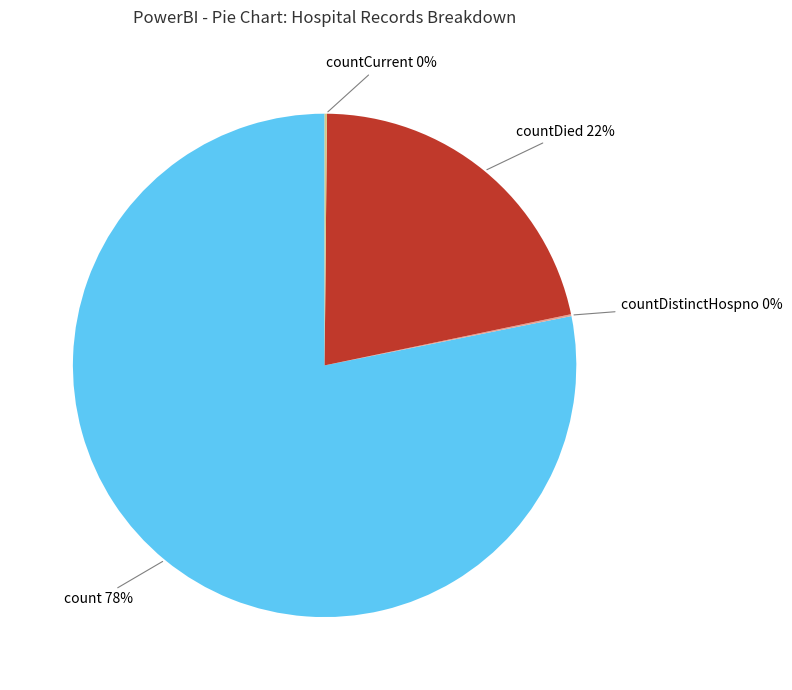

Which slice represents more than half of the pie?

count 78%